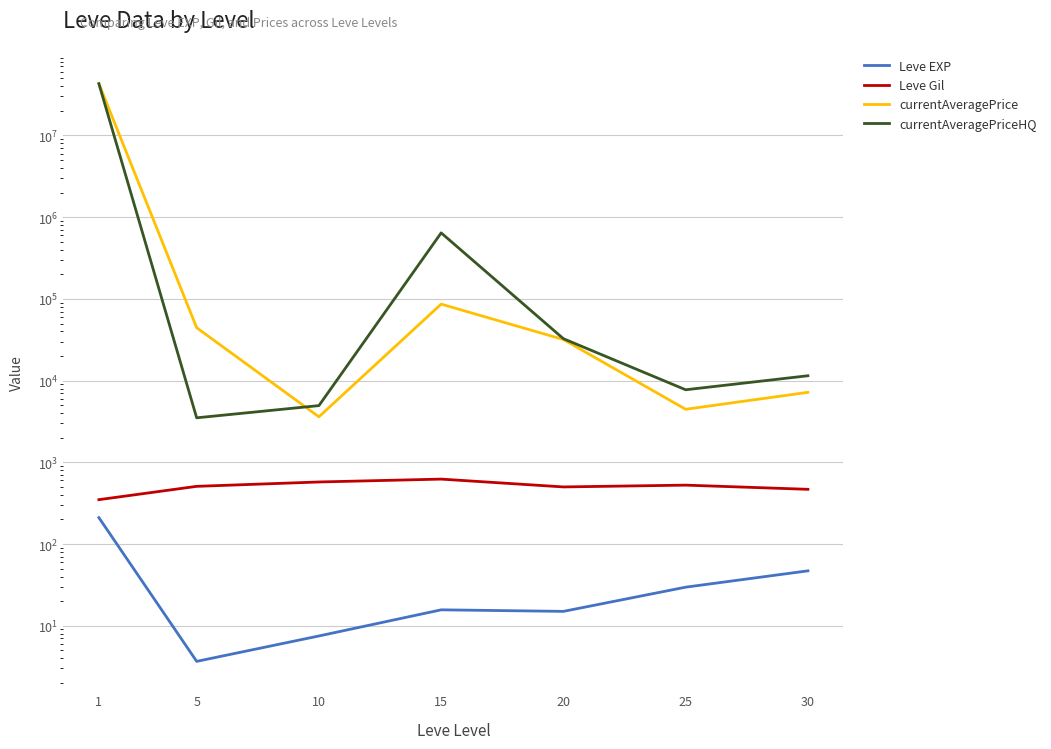

At which category does Leve EXP reach its first local valley?

5